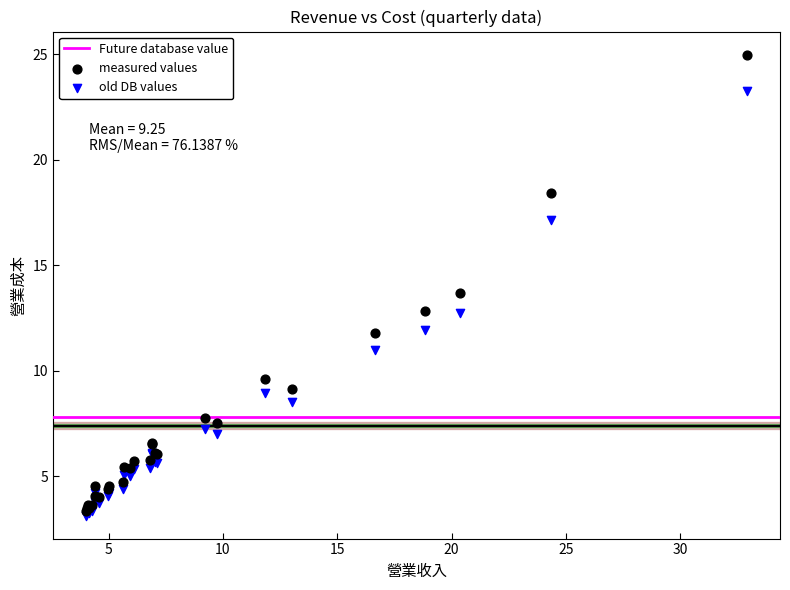

Which series has the widest spread of Y values?

measured values